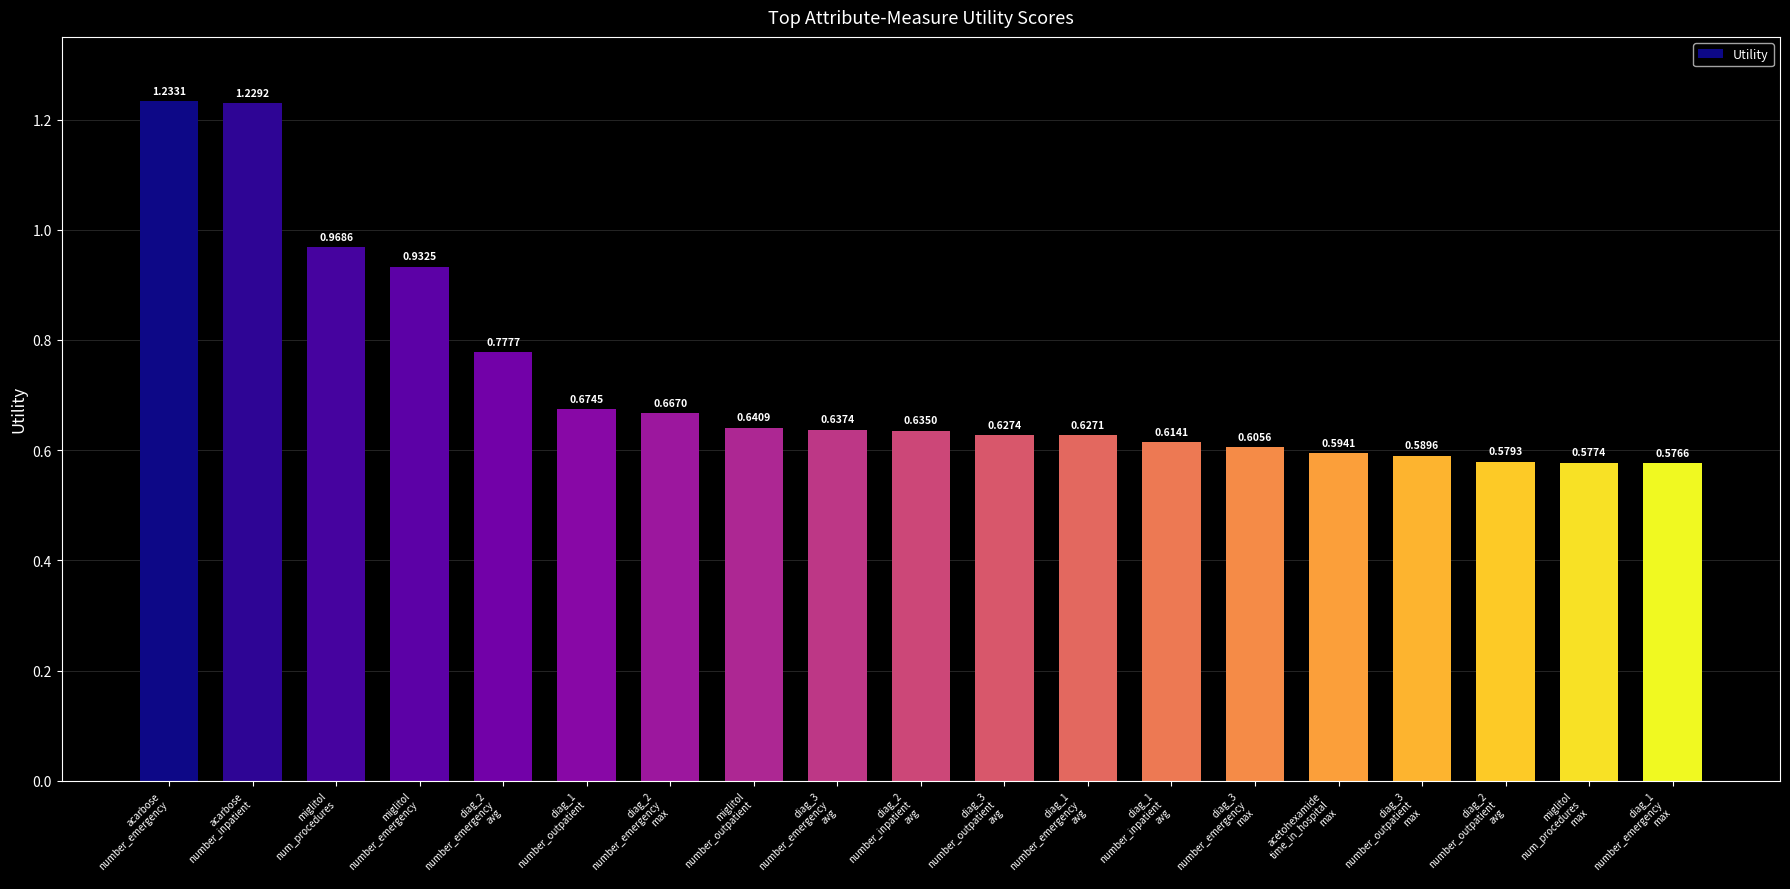

How many distinct data groups are displayed?

1